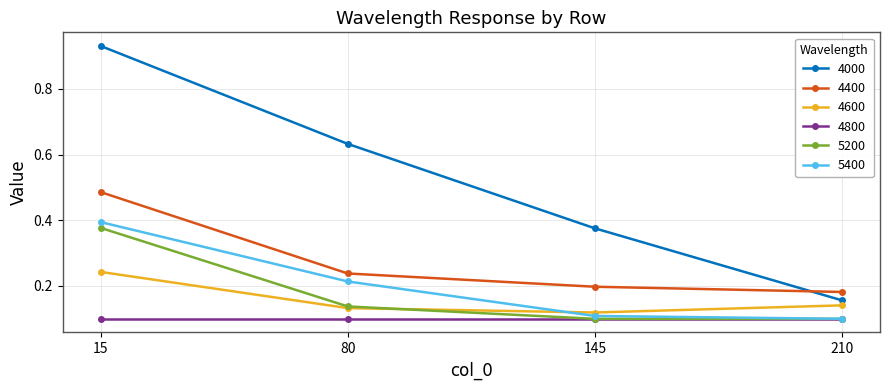

How many 5400 values are between 0 and 1?

4